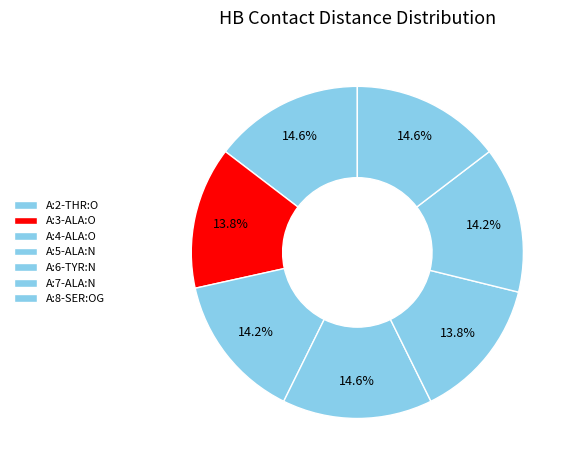

How many segments does this pie chart have?

7